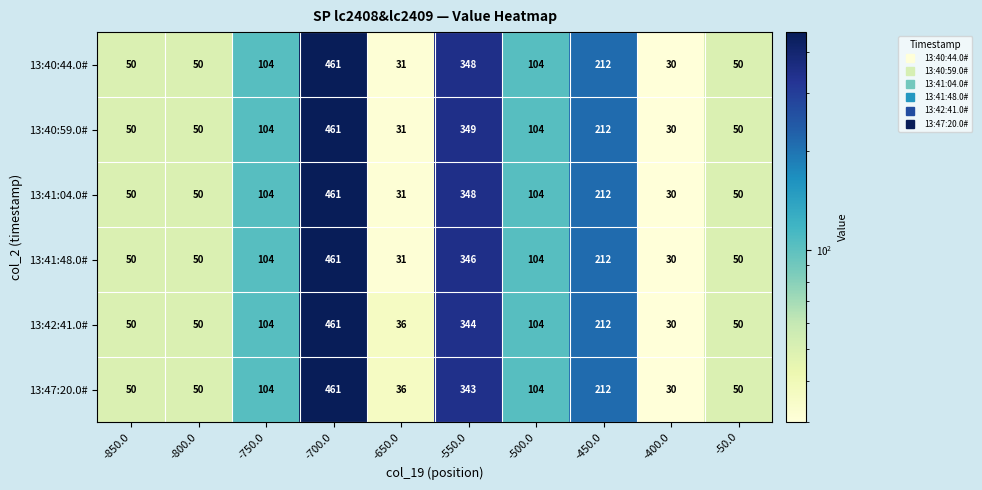

Read the 13:42:41.0# value at -400.0.

30